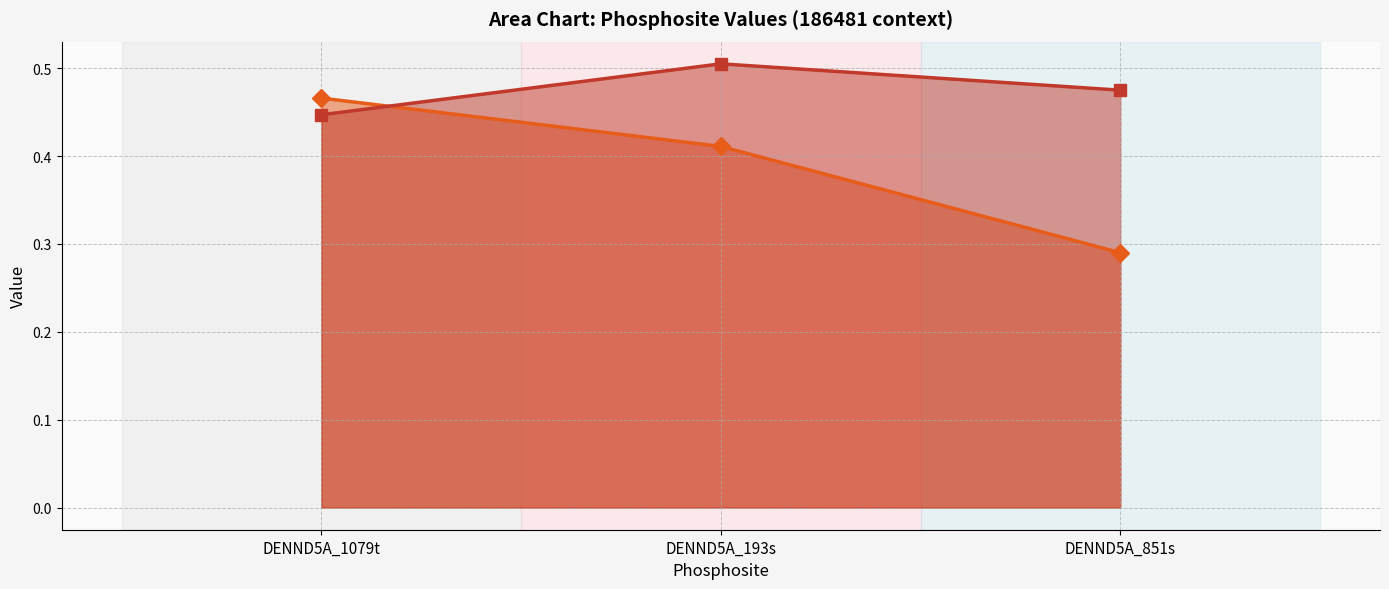

List the series in order of their overall mean, lowest first.

507202, 907786